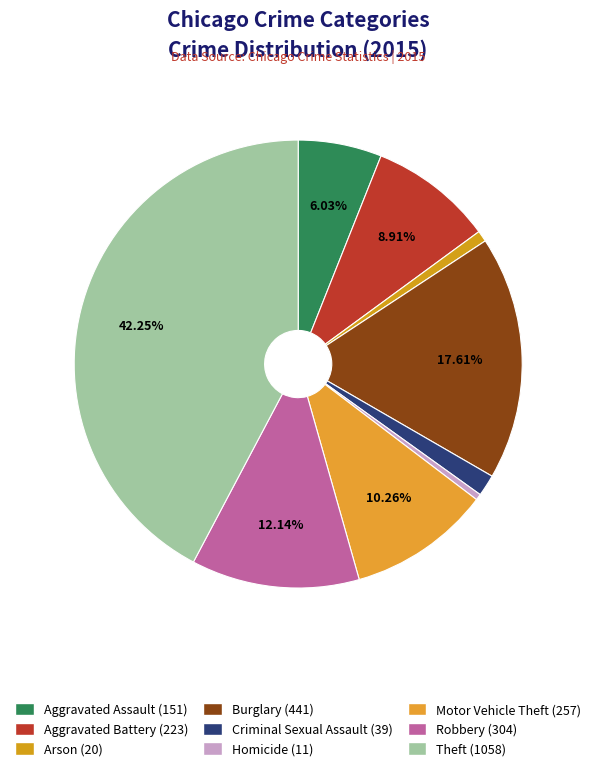

How much of the chart is everything except Burglary?

82.4%